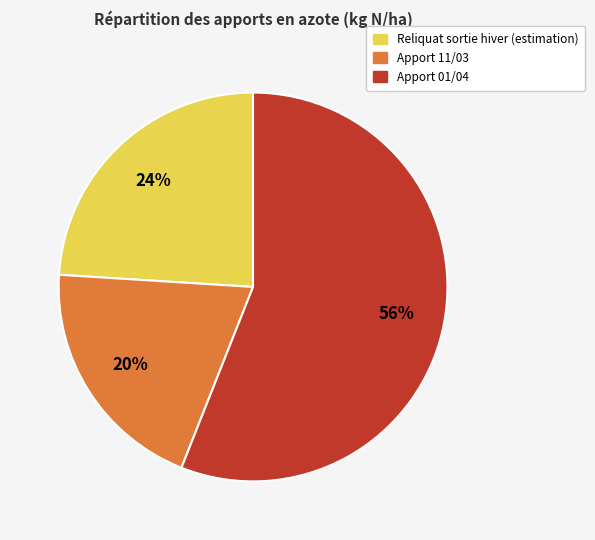

Between Apport 01/04 and Apport 11/03, which is larger?

Apport 01/04